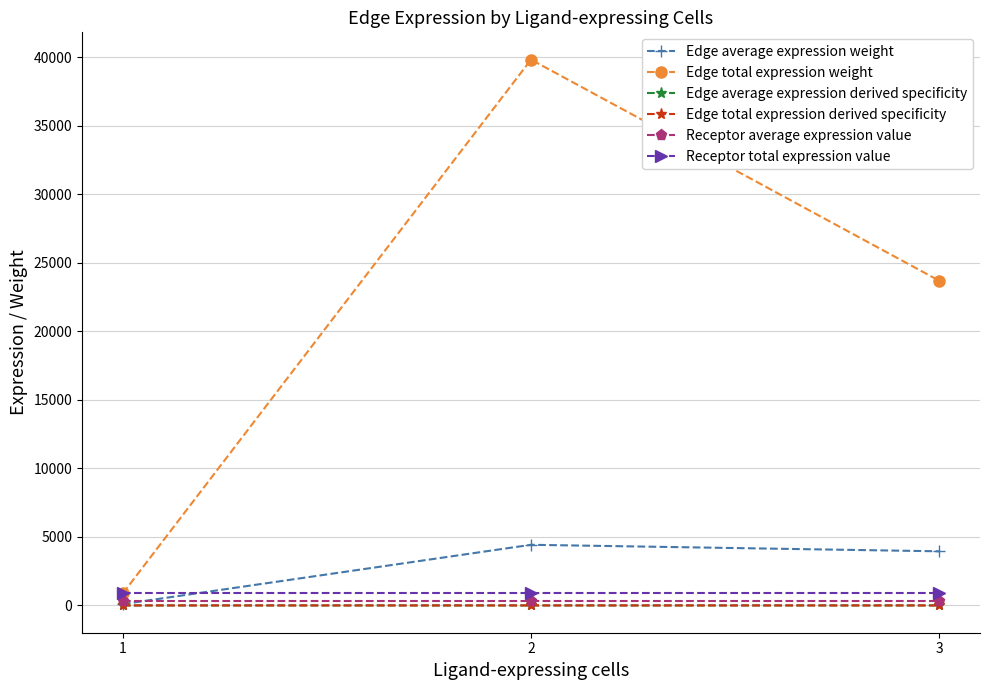

What is the lowest value of the Receptor total expression value series?

897.9